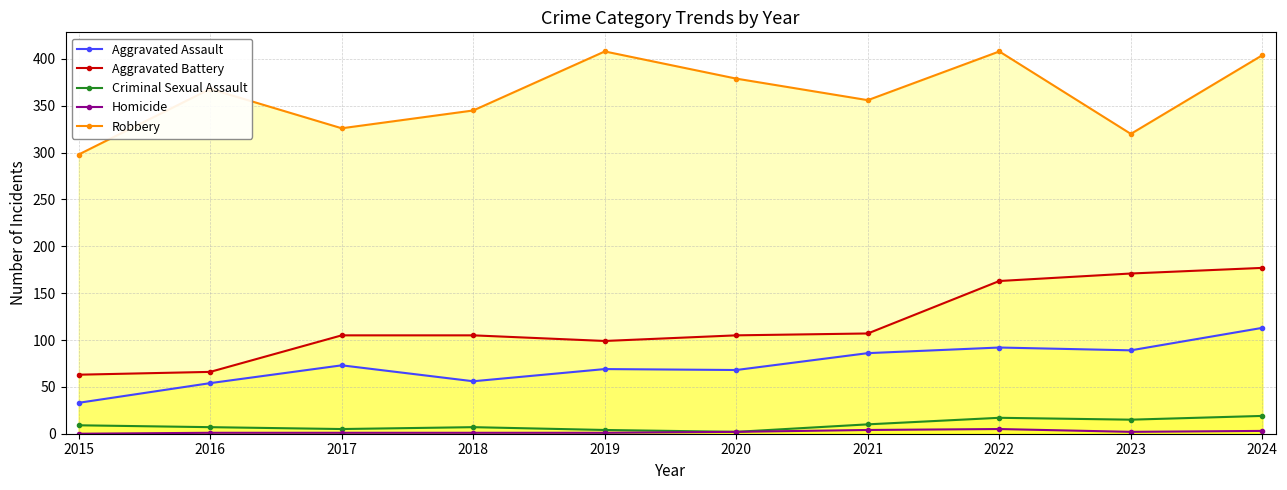

Where does the Aggravated Battery series first go above 105?

2021